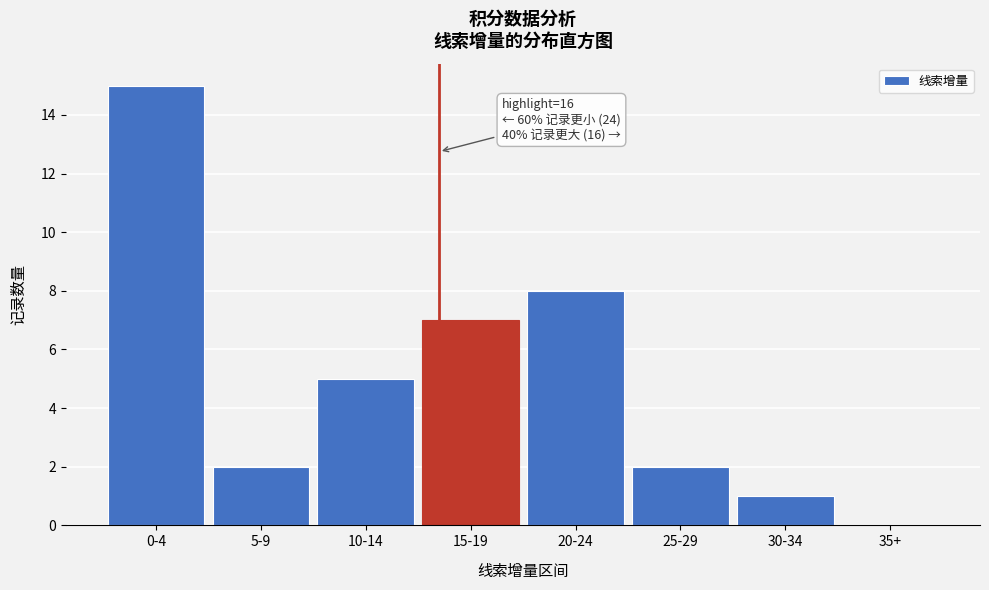

Reading left to right, list all the values displayed in this chart.

0-4=15	5-9=2	10-14=5	15-19=7	20-24=8	25-29=2	30-34=1	35+=0